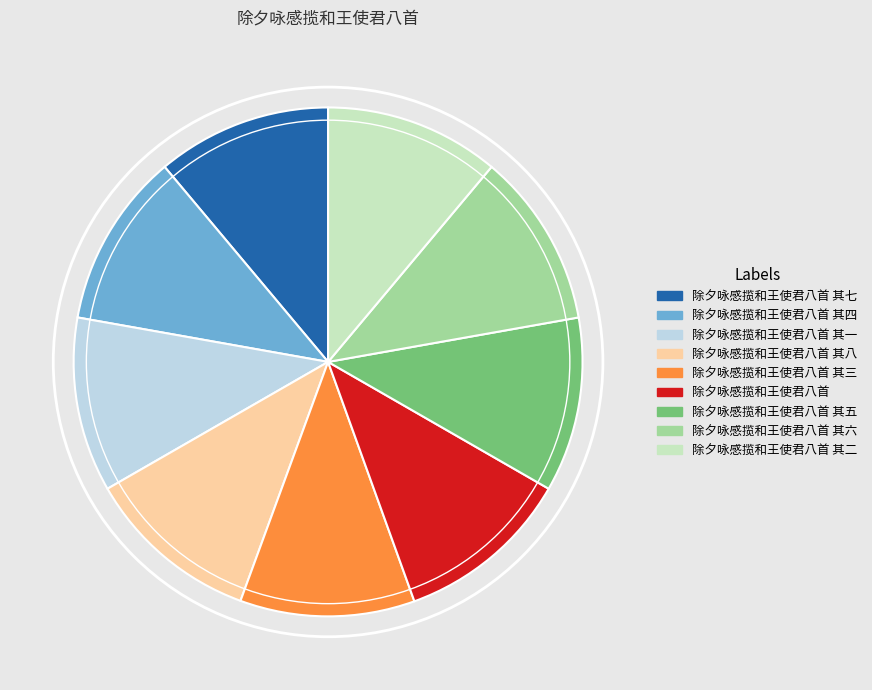

Is there a majority slice in this chart?

No